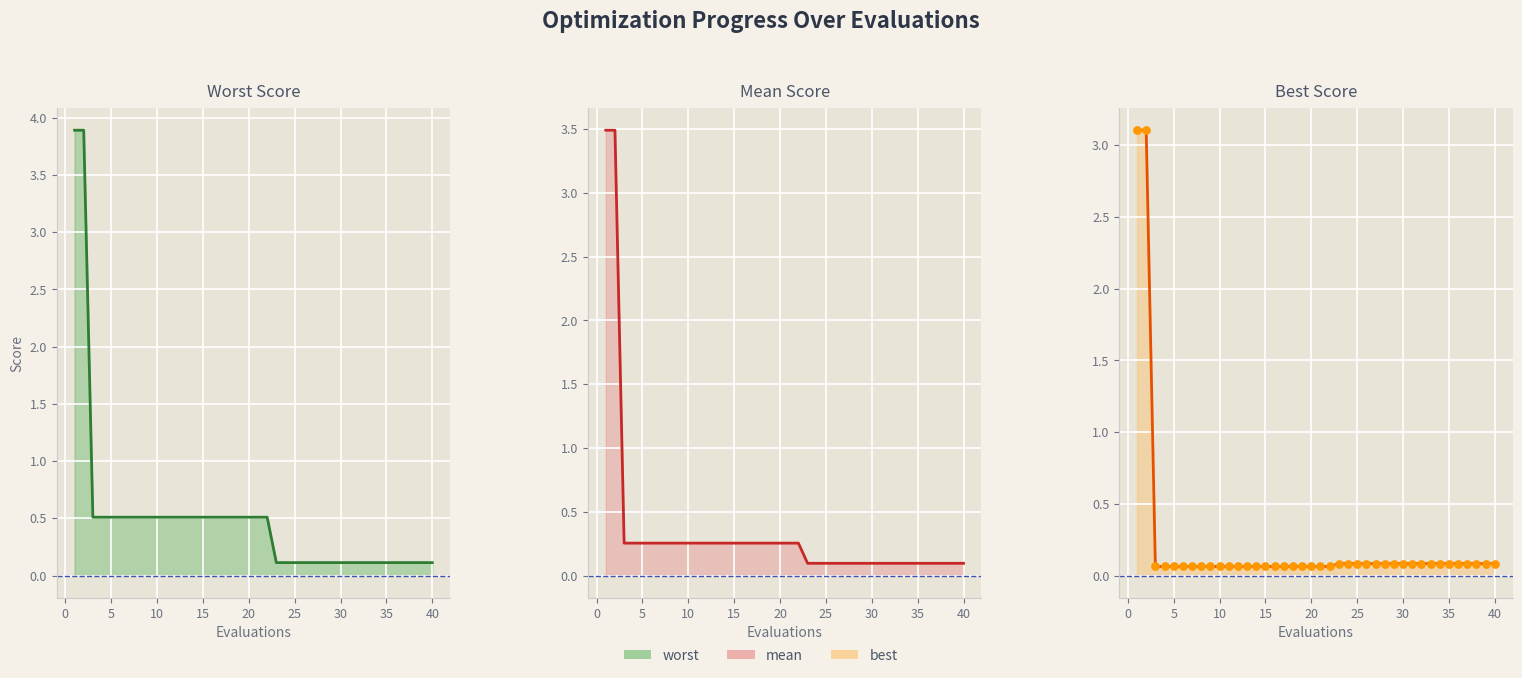

Which series has the largest total across all categories?

worst